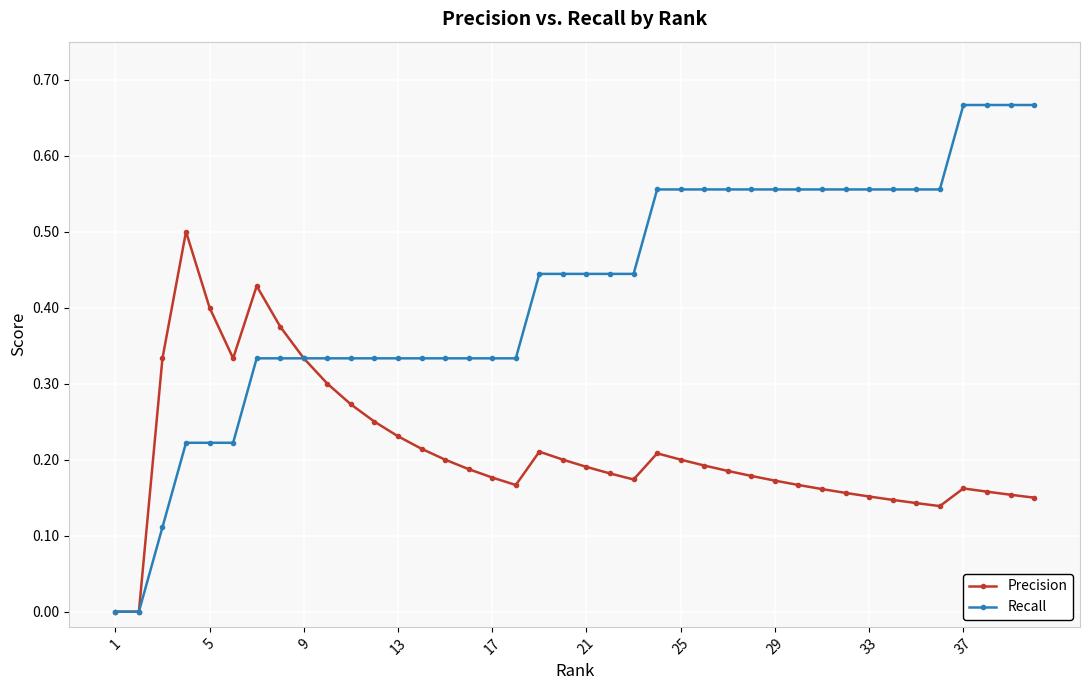

Which series has the largest total across all categories?

Recall